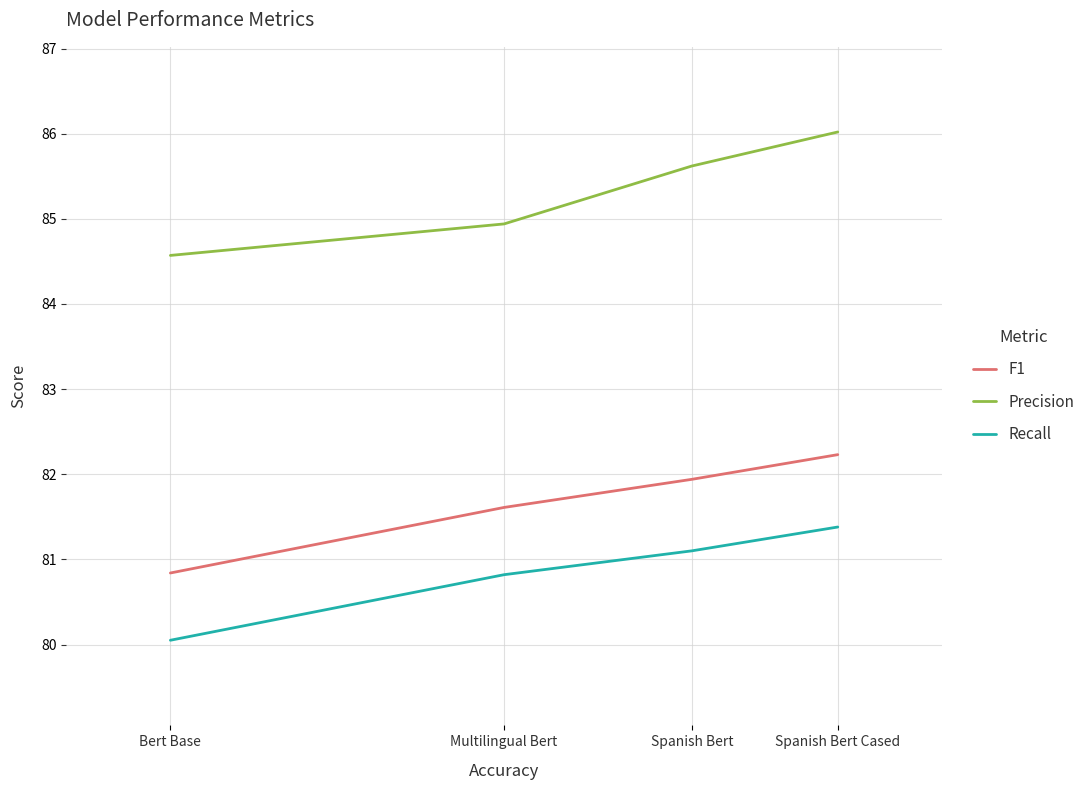

What is the total value across all series at Spanish Bert Cased?

249.6